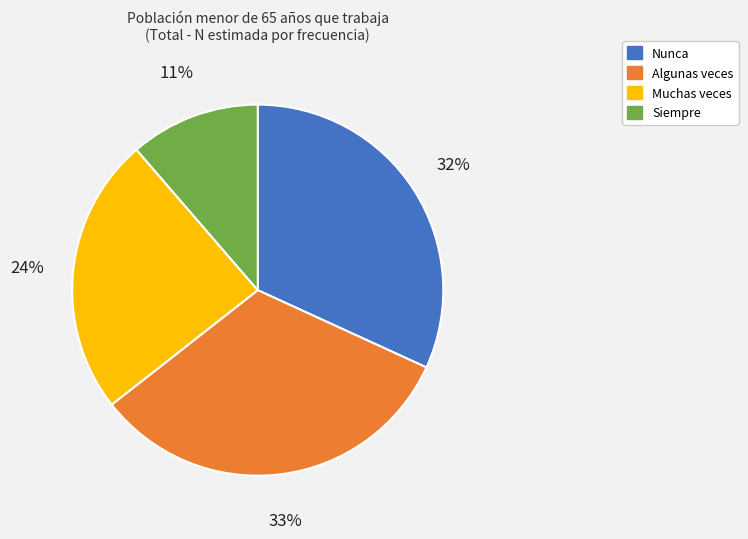

Does any single category account for the majority?

No